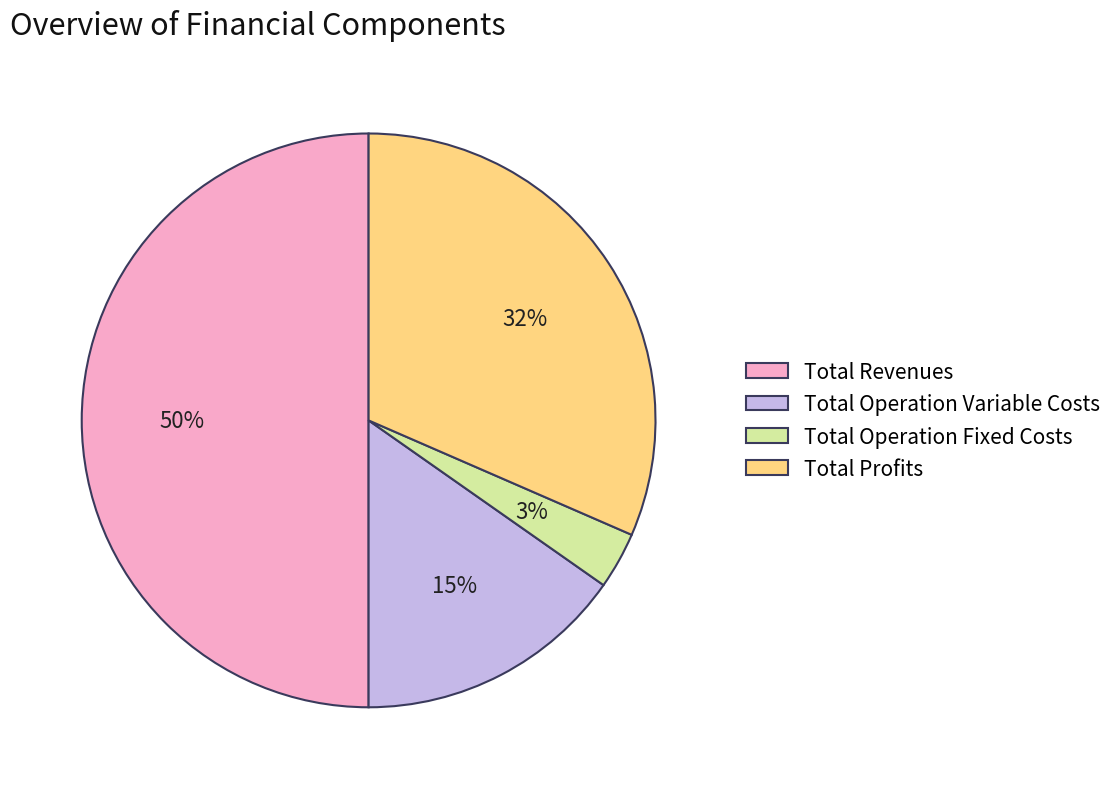

Which slice is the smallest?

Total Operation Fixed Costs